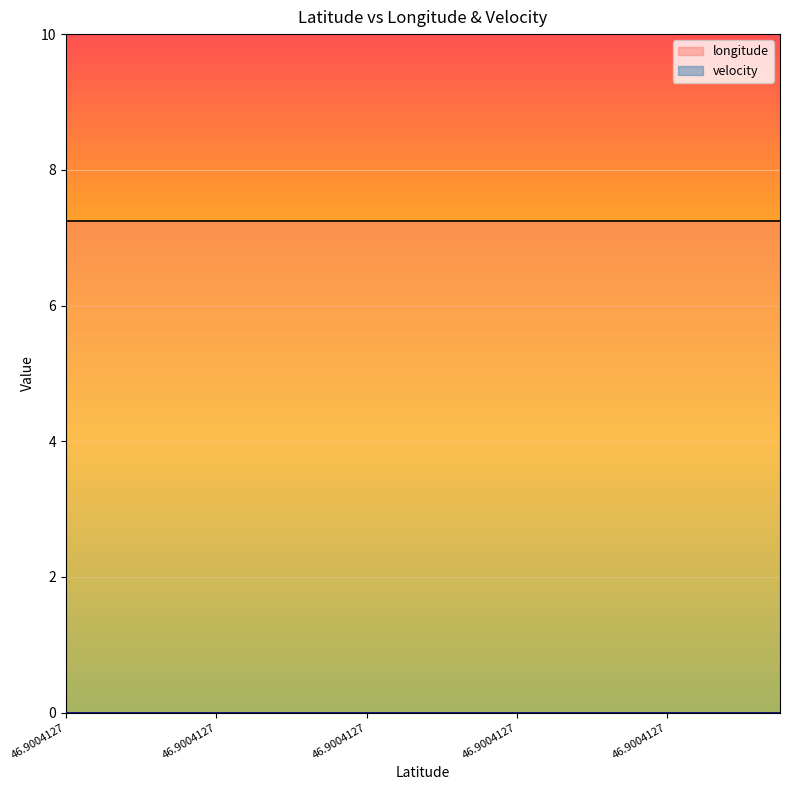

Which series has the largest total across all categories?

longitude